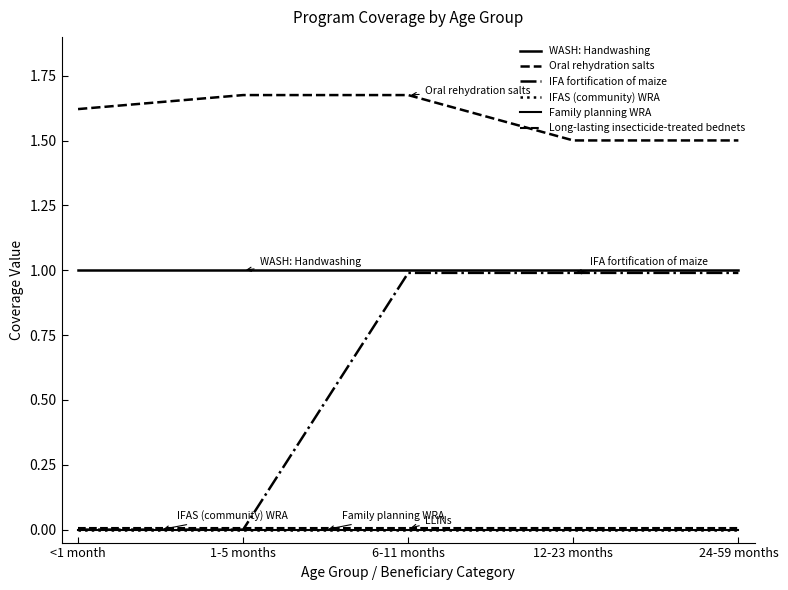

True or false: IFAS (community) WRA has more than 2 points higher than both neighbors.

False